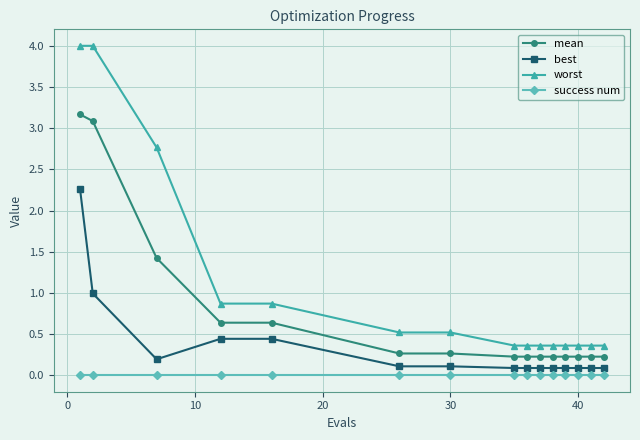

Does the chart have visible grid lines?

Yes